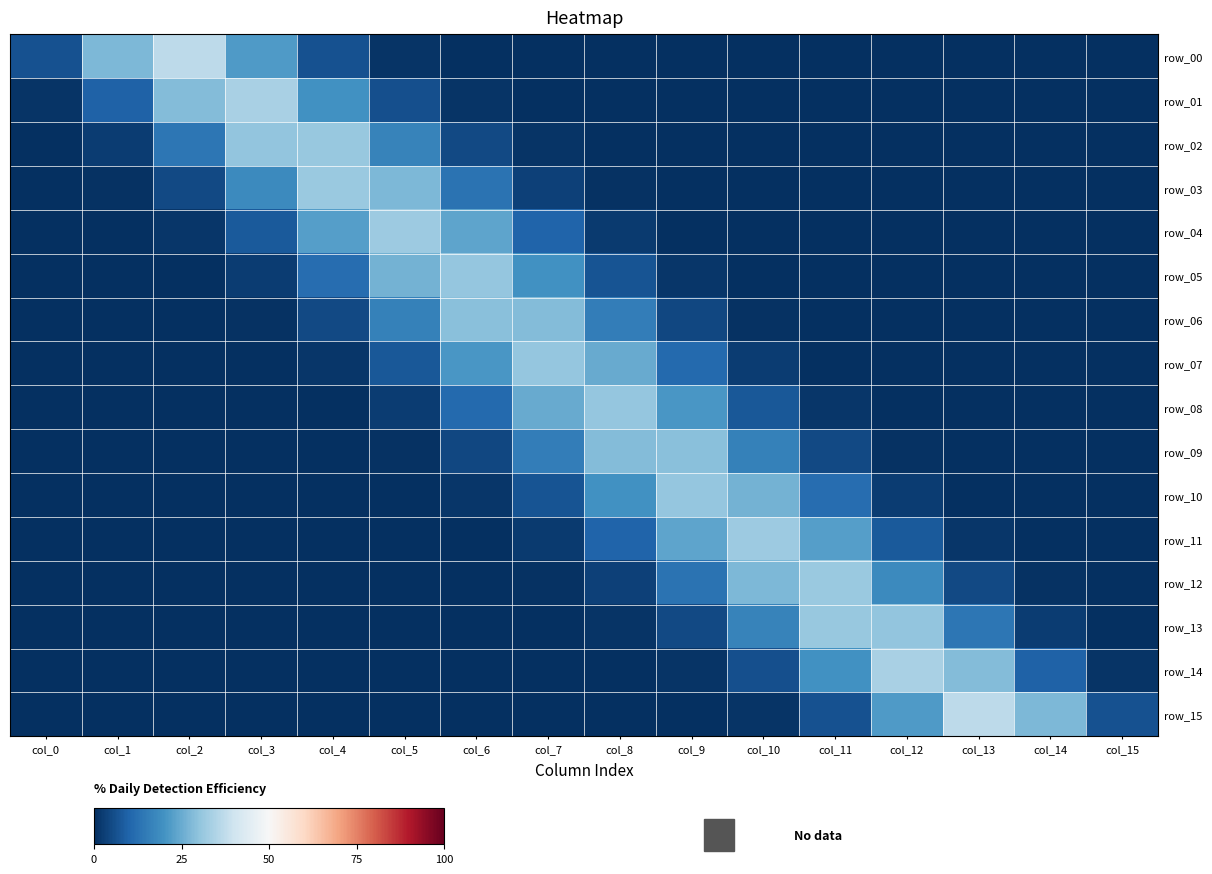

What is the total value across all series at col_0?

7.3